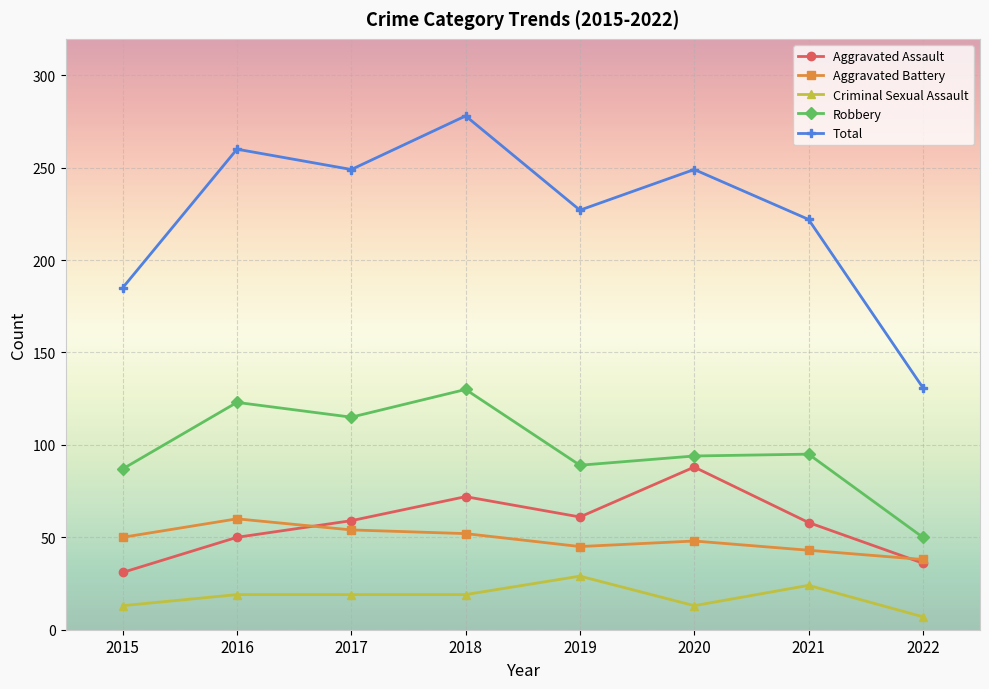

At which category is the sum across all series the highest?

2018